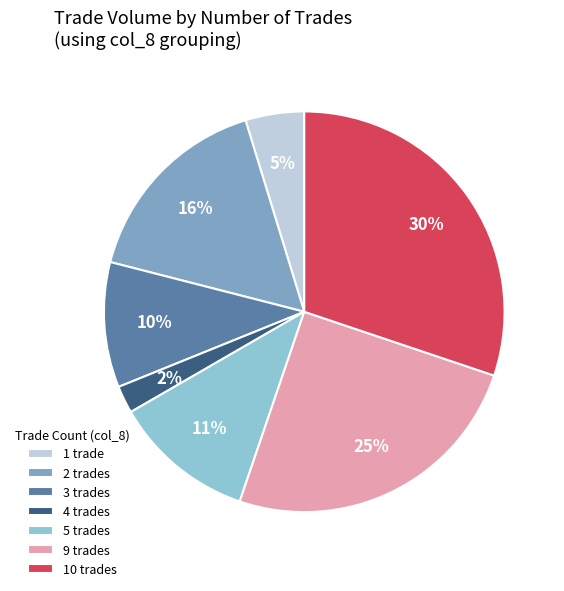

To the nearest percent, what is the average slice percentage?

14%